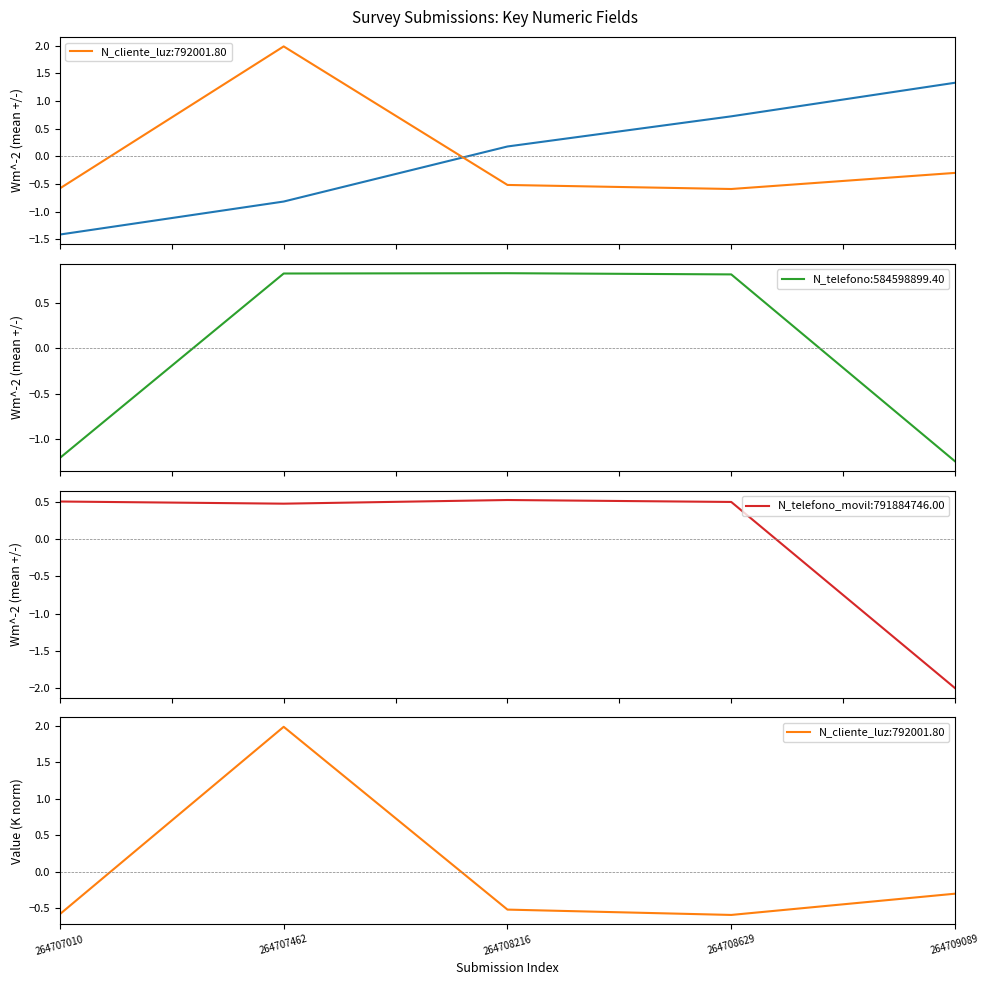

Count the number of categories in the chart.

5